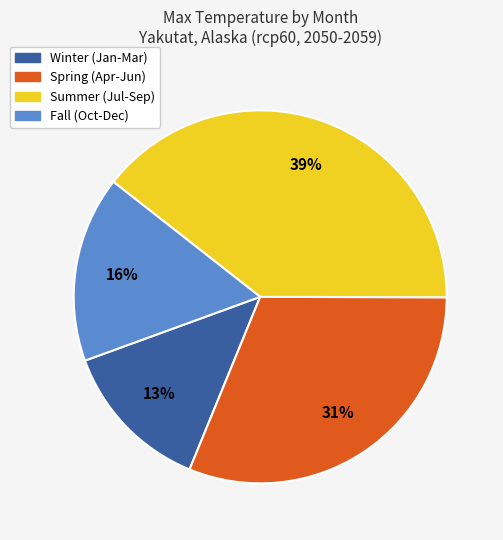

Do Winter (Jan-Mar) and Spring (Apr-Jun) together represent more than half of the pie?

No